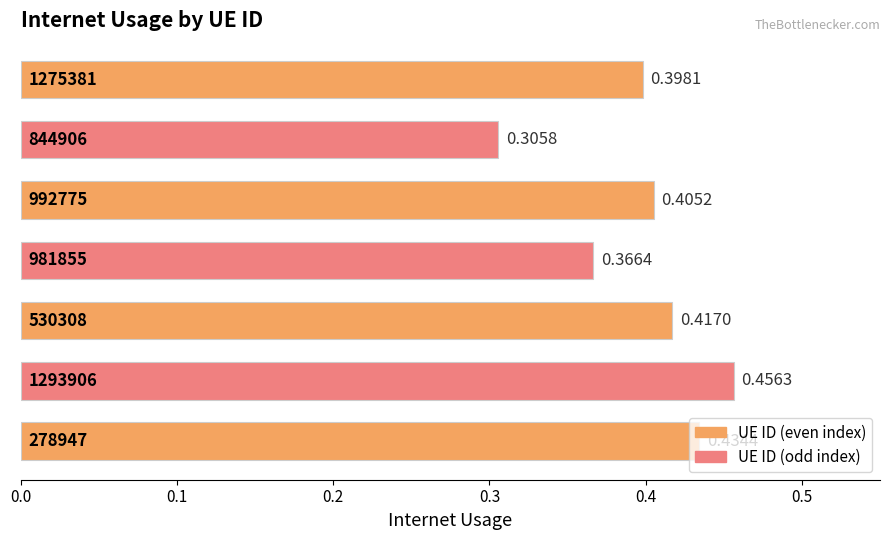

What is the sum of all values?

2.8